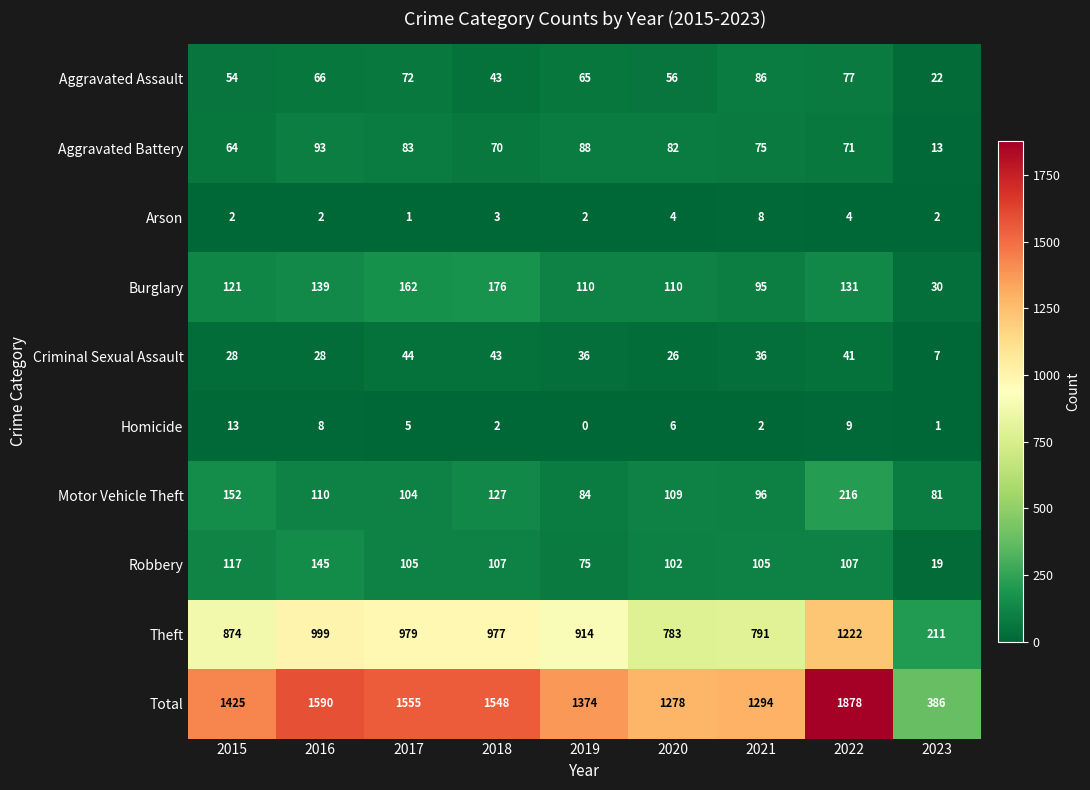

At 2019, list the series in order from smallest to largest.

Homicide, Arson, Criminal Sexual Assault, Aggravated Assault, Robbery, Motor Vehicle Theft, Aggravated Battery, Burglary, Theft, Total